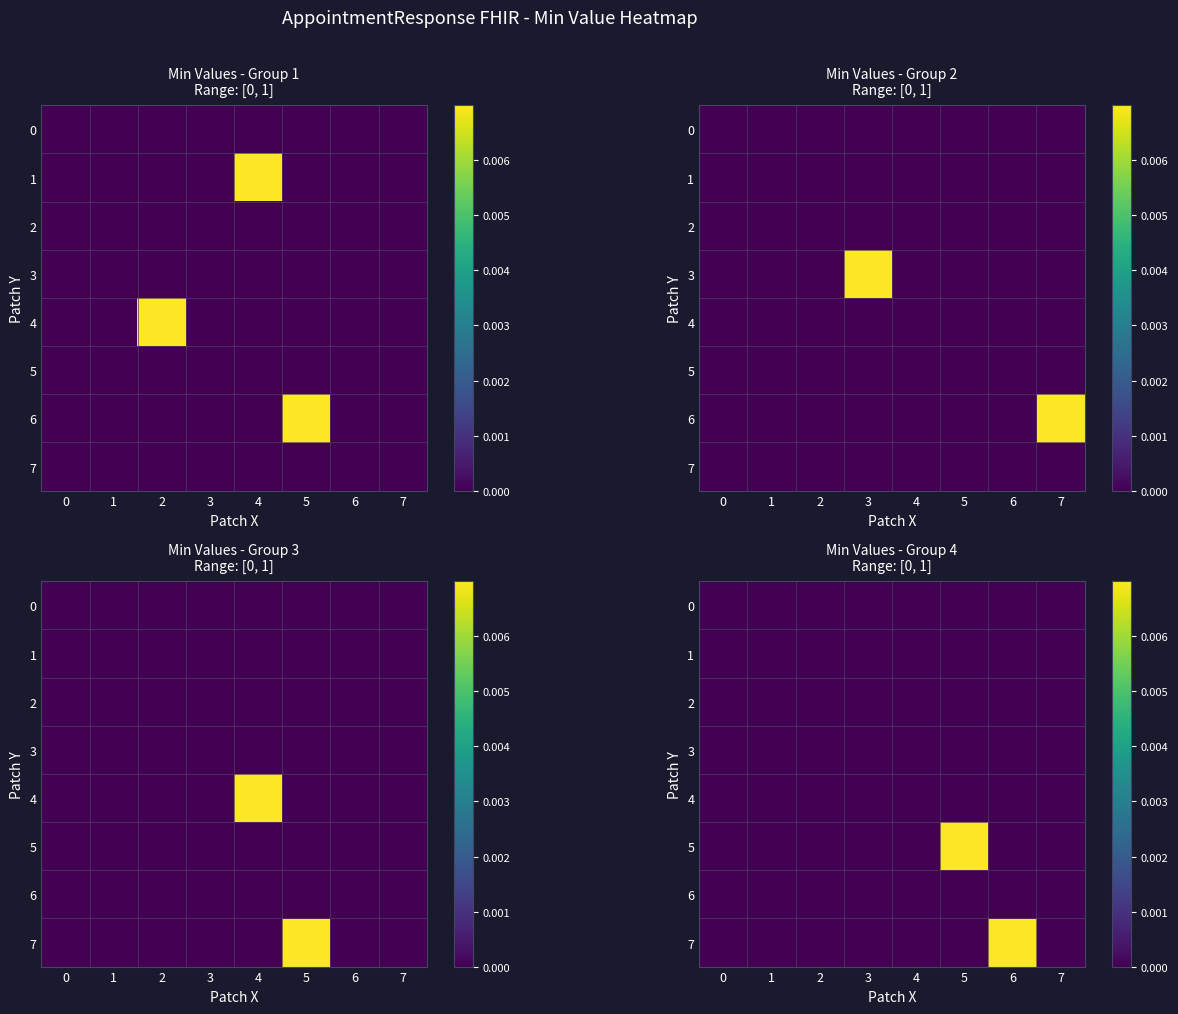

Rank the series by their maximum value, from highest to lowest.

row_5, row_7, row_0, row_1, row_2, row_3, row_4, row_6